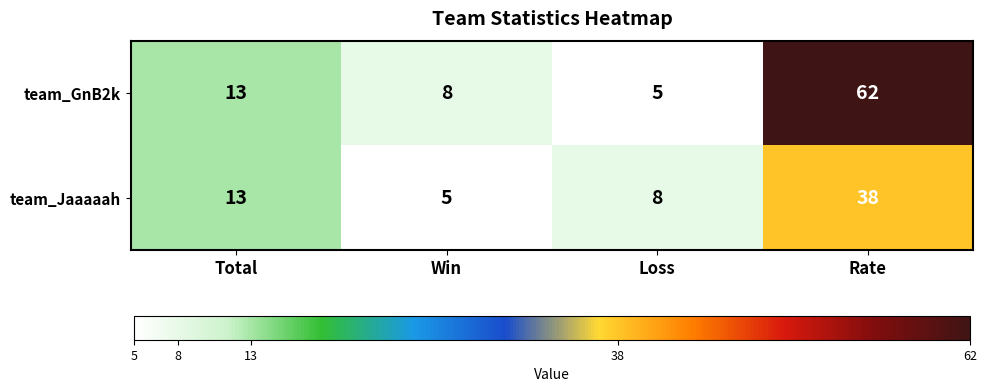

Which series has the largest total across all categories?

team_GnB2k